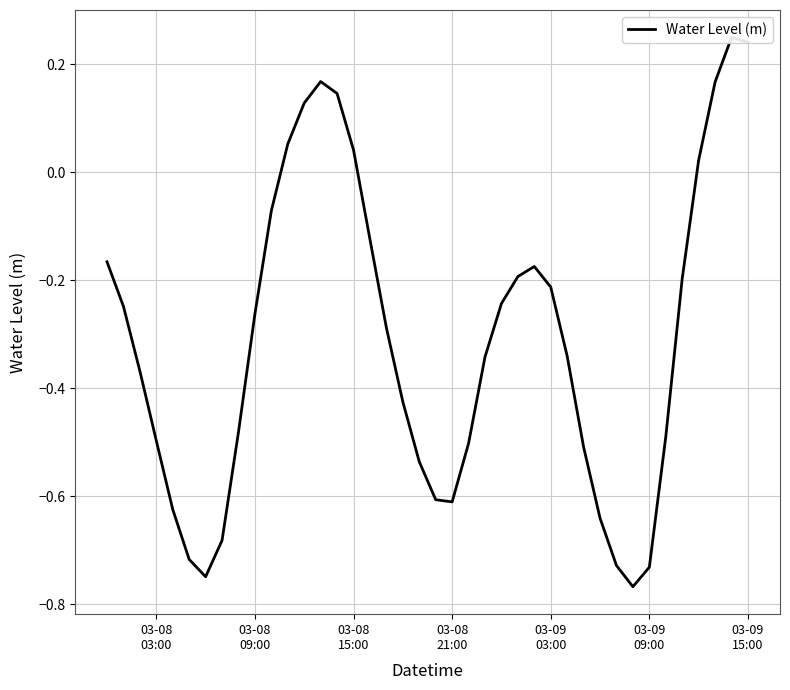

Count the number of data series in this chart.

1